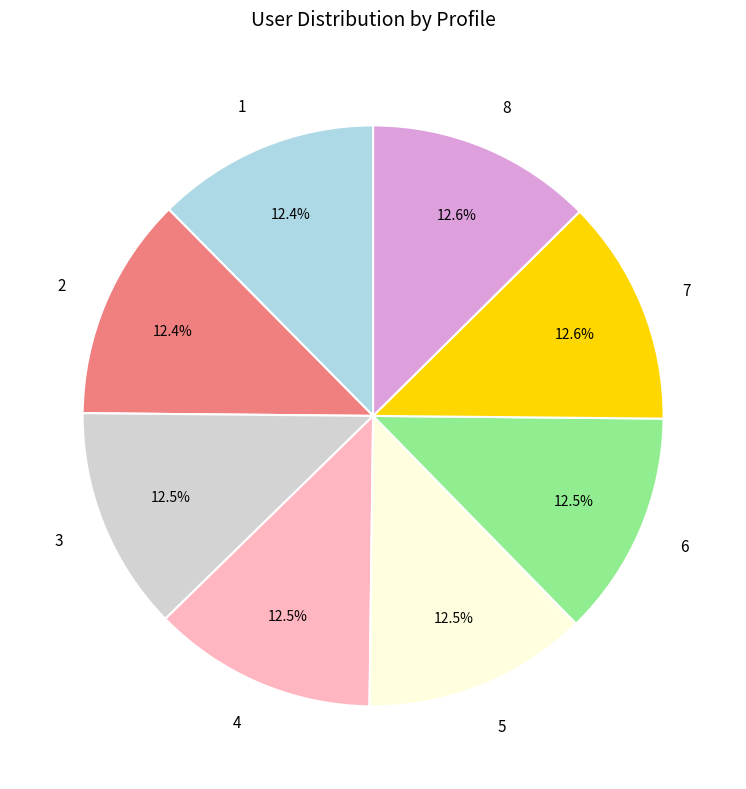

Is there a majority slice in this chart?

No